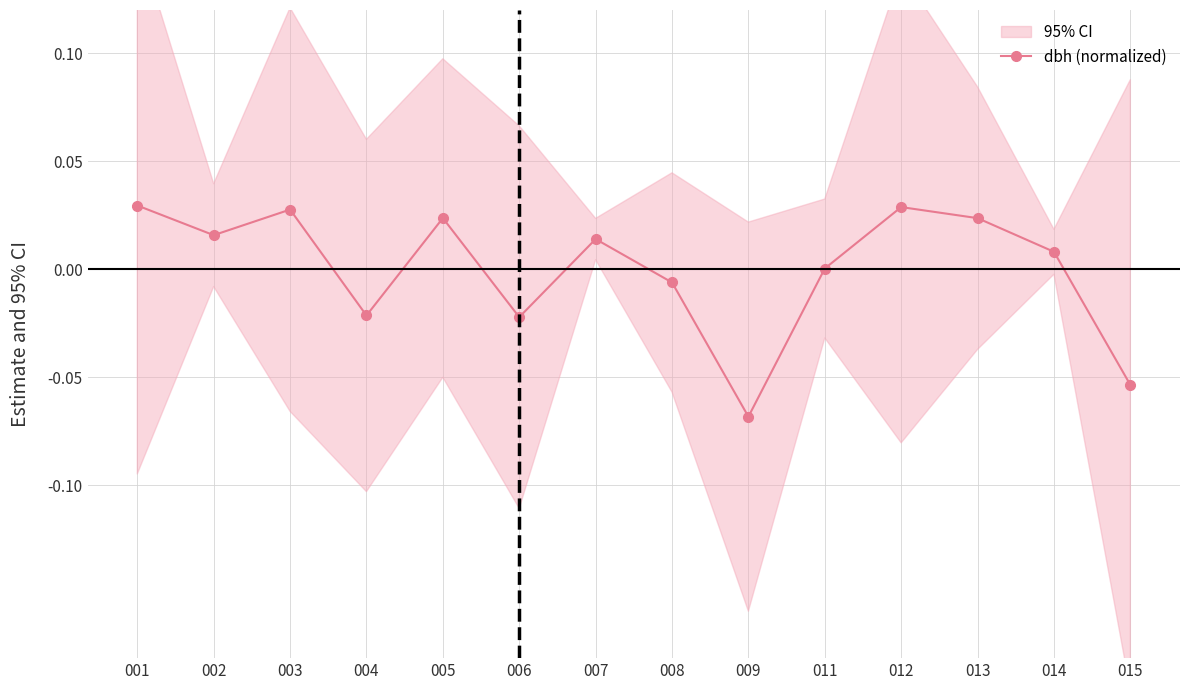

Count the number of values greater than 0.

9